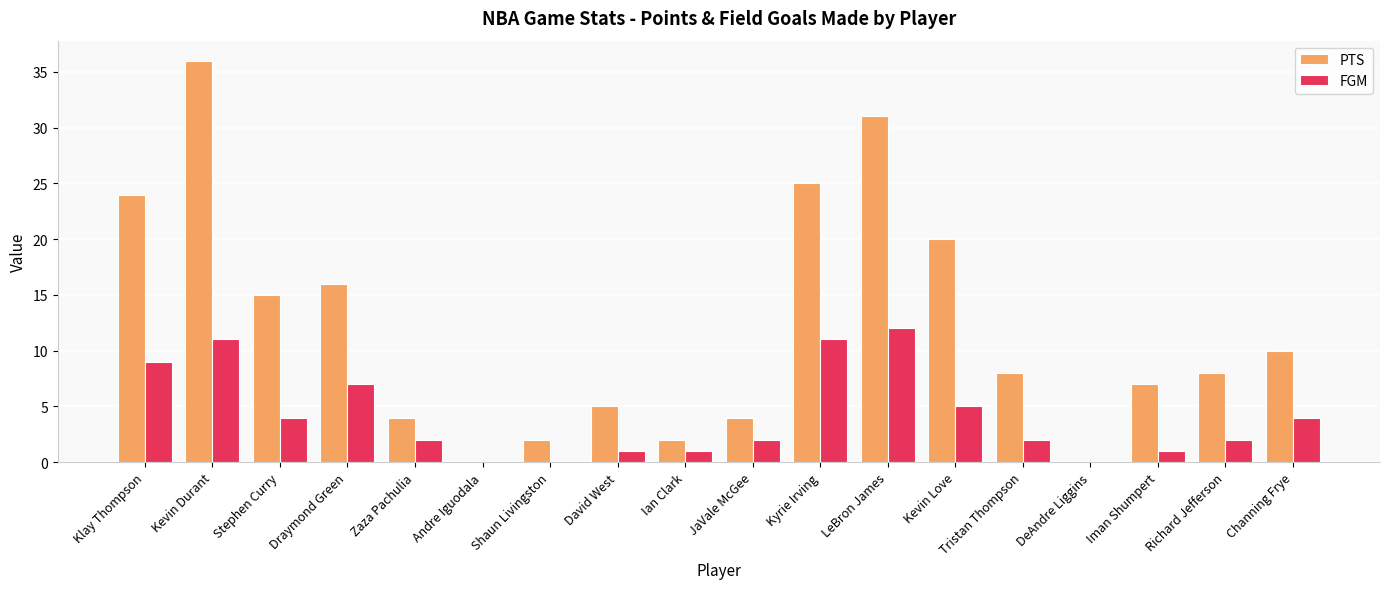

Between Stephen Curry and Zaza Pachulia, which series saw the biggest shift?

PTS